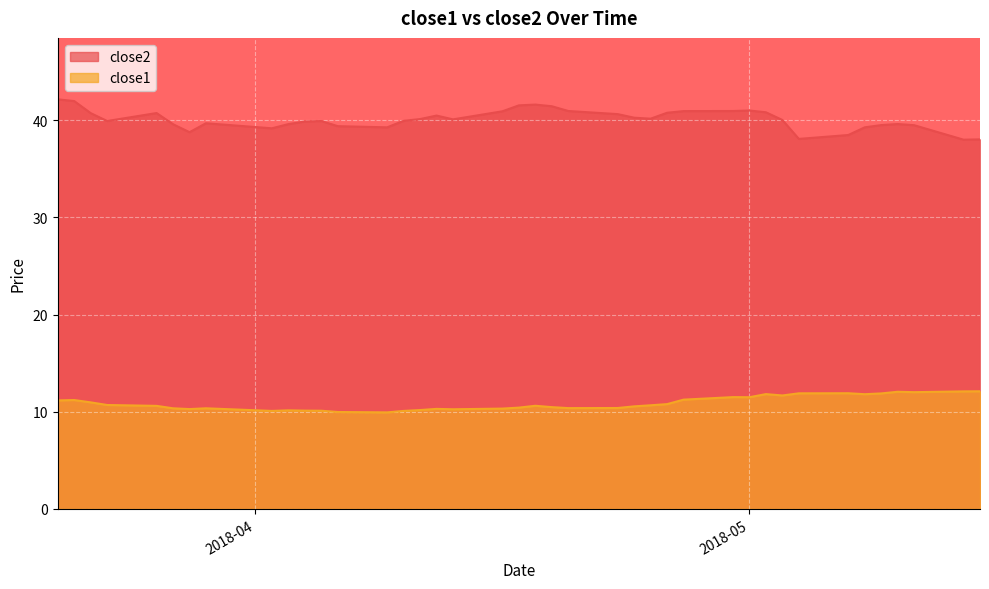

Is it true that close2 equals 41.5 at 2018-04-17?

True